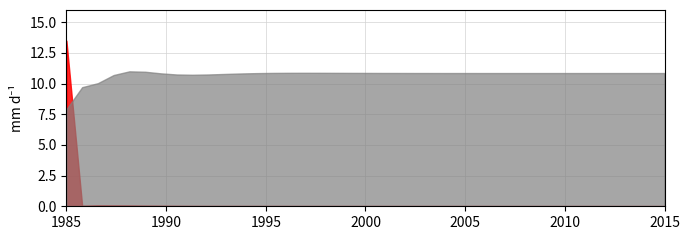

The value of LLD_47 at 4 is 0.0. True or false?

True